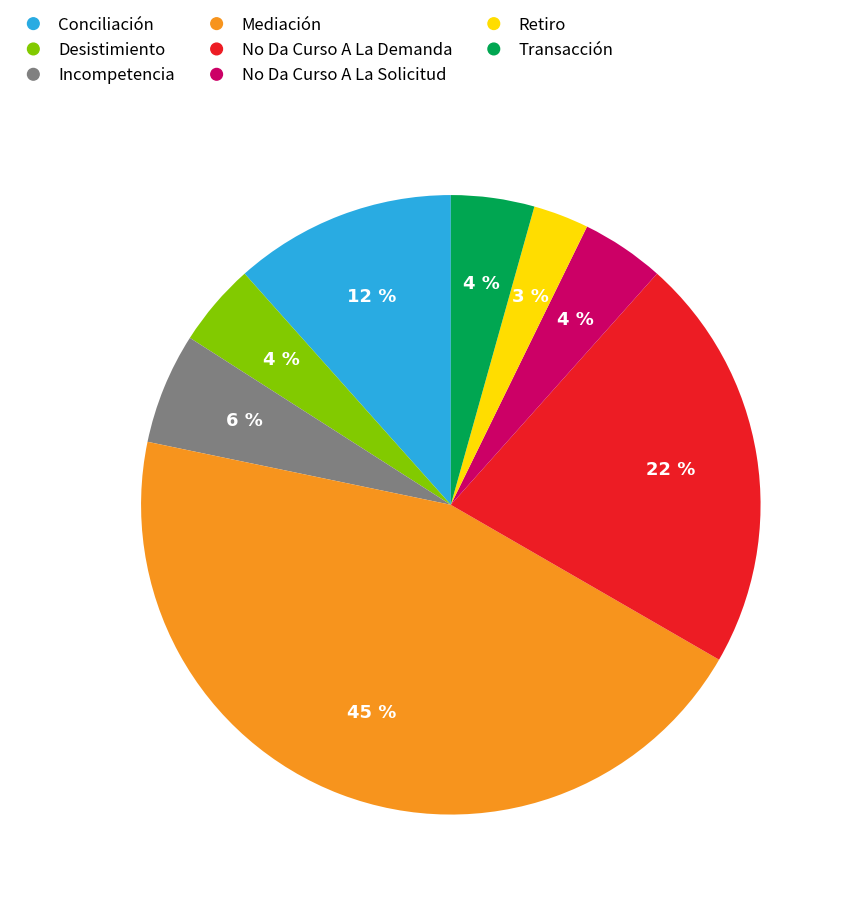

True or false: Conciliación accounts for 18% of the total.

False